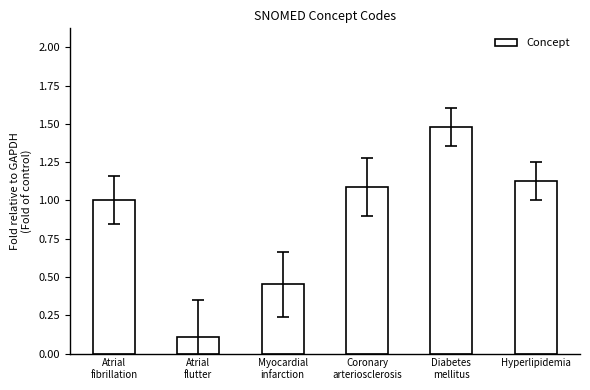

What is the average value?

0.9